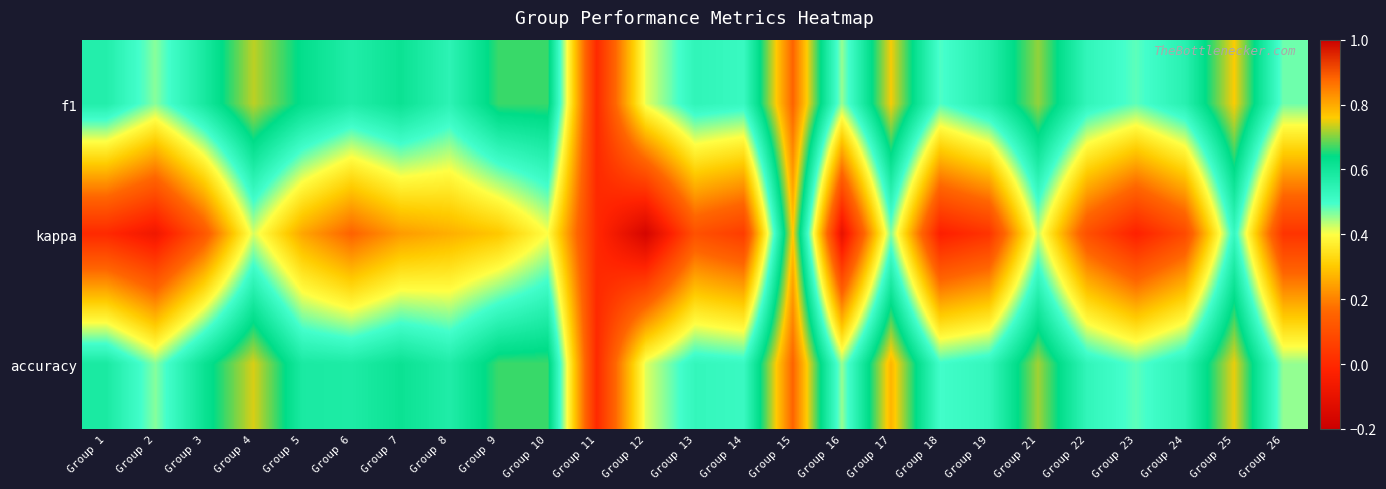

At how many categories does at least one series exceed 0?

24